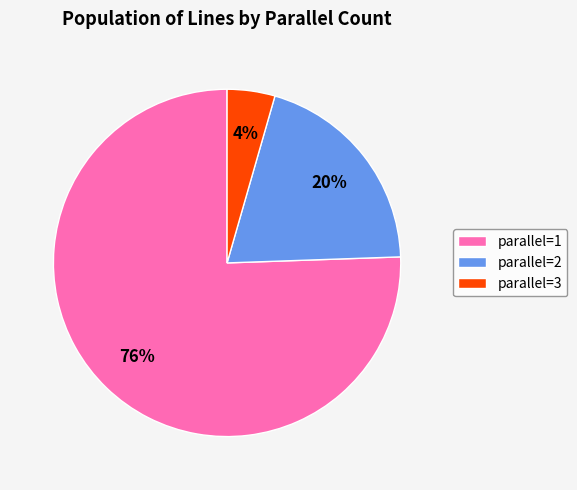

Rank the categories by value from highest to lowest.

parallel=1, parallel=2, parallel=3